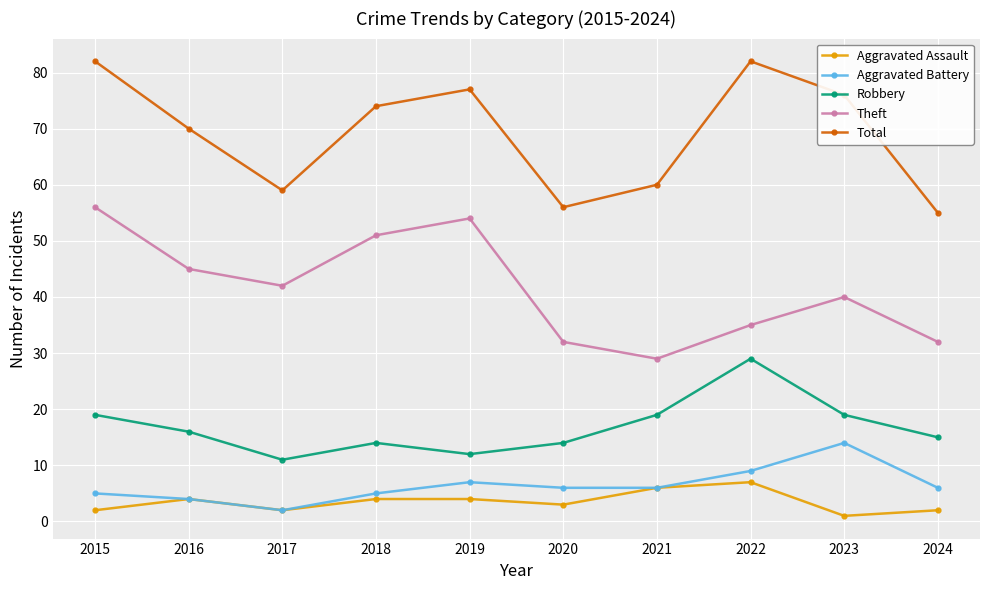

True or false: Theft has a value of 54 at 2019.

True